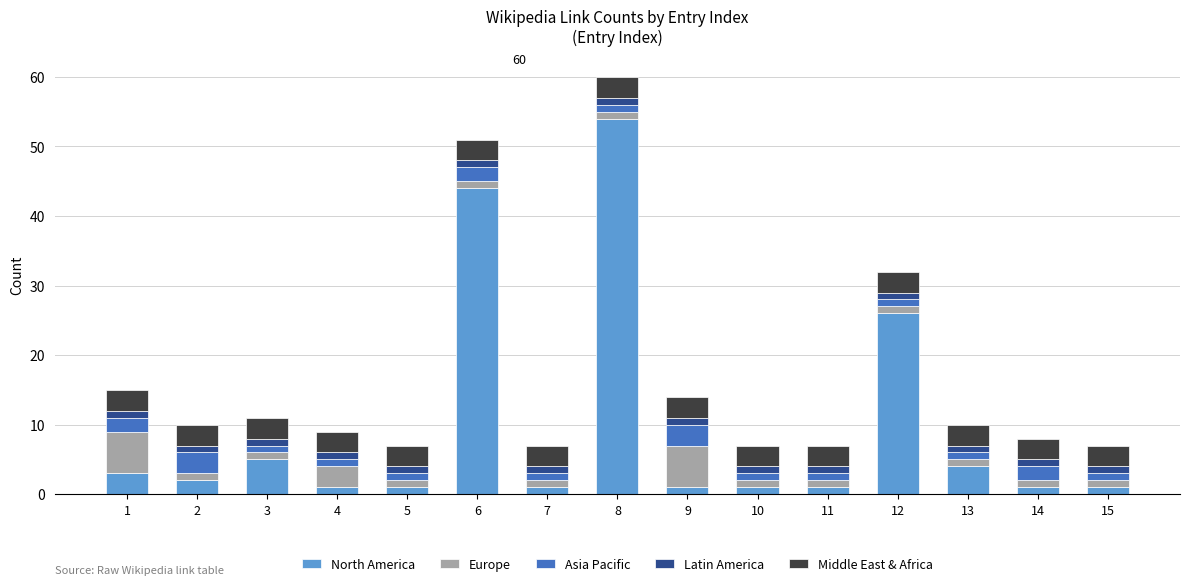

What is the maximum value for North America?

54